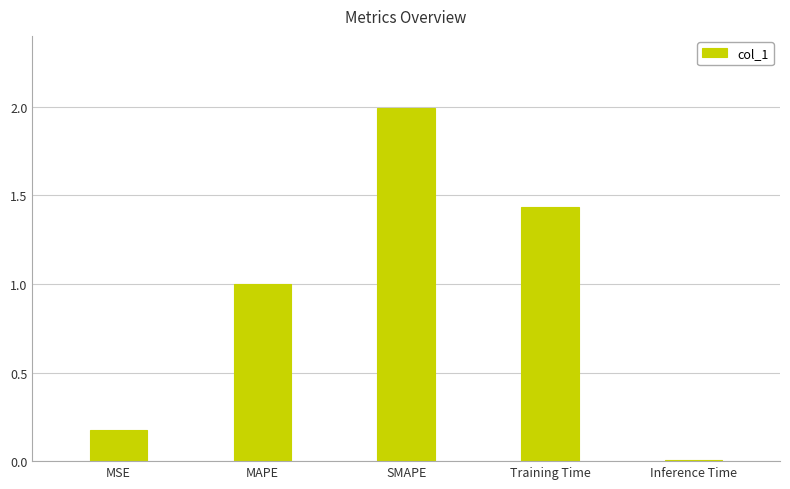

List the labels in order of value, largest first.

SMAPE, Training Time, MAPE, MSE, Inference Time